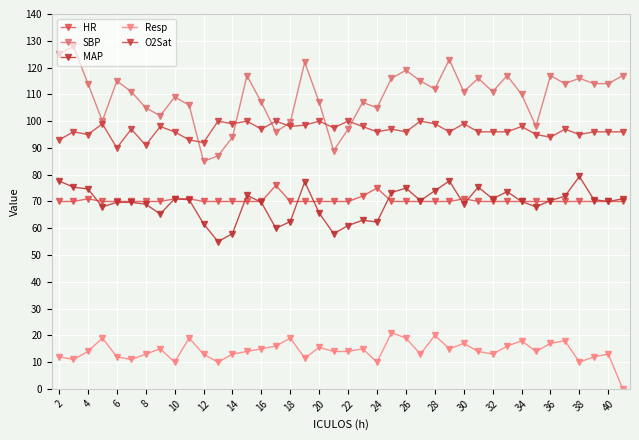

How many lines are shown in the chart?

5